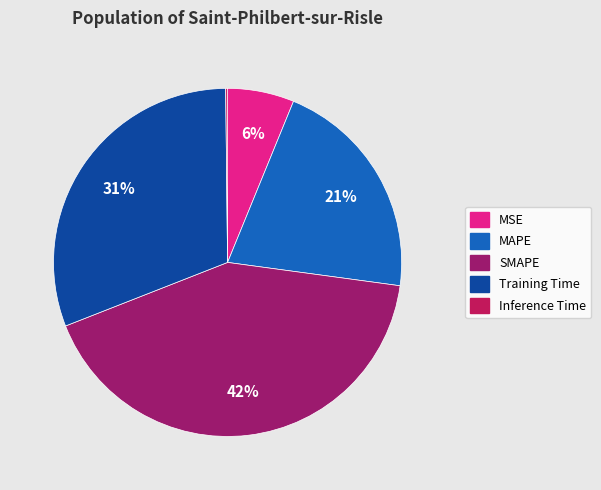

What is the ratio of the value at SMAPE to the value at Training Time?

1.4